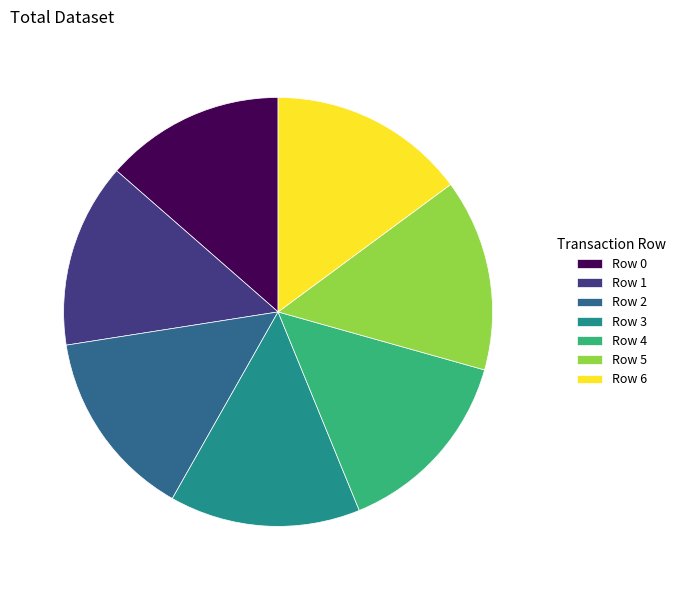

Is it true that Row 6 is 25% of the pie?

False